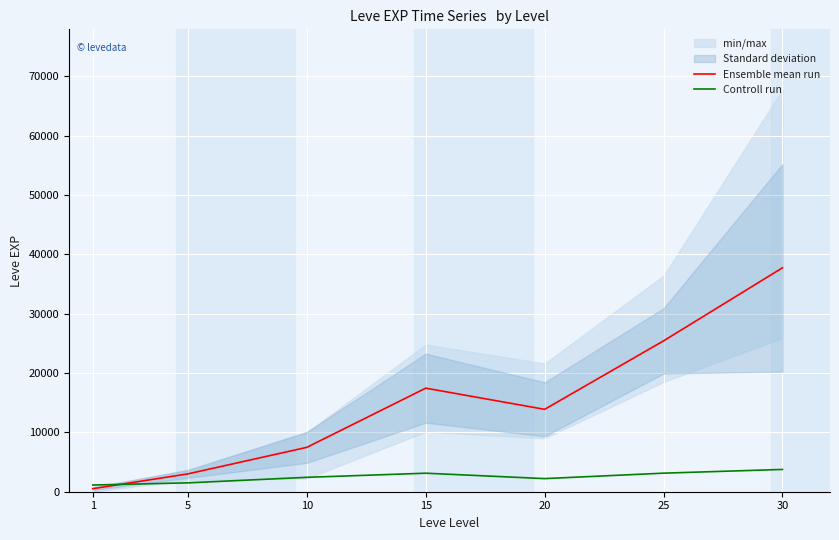

Reading left to right, transcribe all the data shown in this chart.

Ensemble mean run: 510.2	3008.3	7475.0	17445.0	13876.7	25410.0	37715.0
Controll run: 1130.0	1493.3	2425.0	3120.0	2208.3	3126.7	3752.5